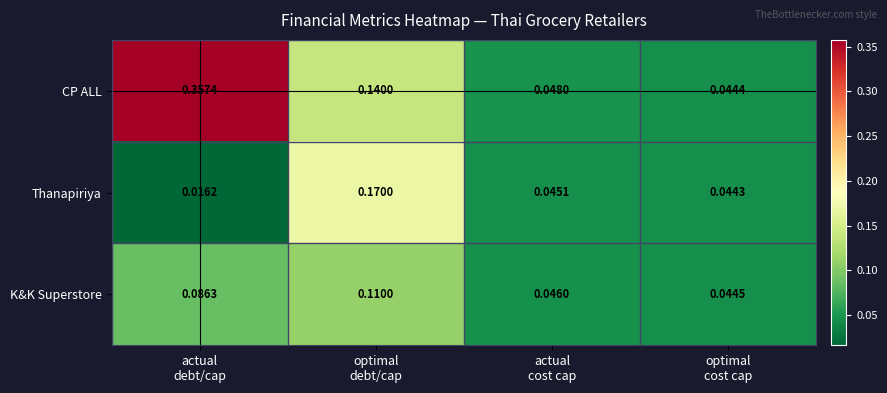

Which series has the largest range (max minus min)?

CP ALL